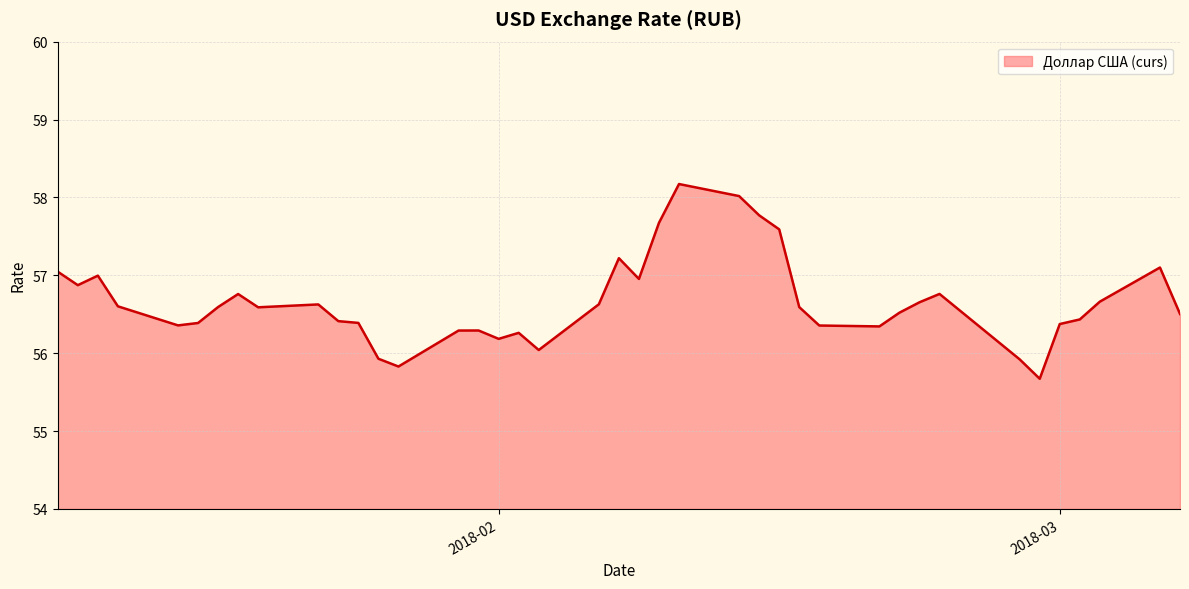

What is the smallest value displayed?

55.7